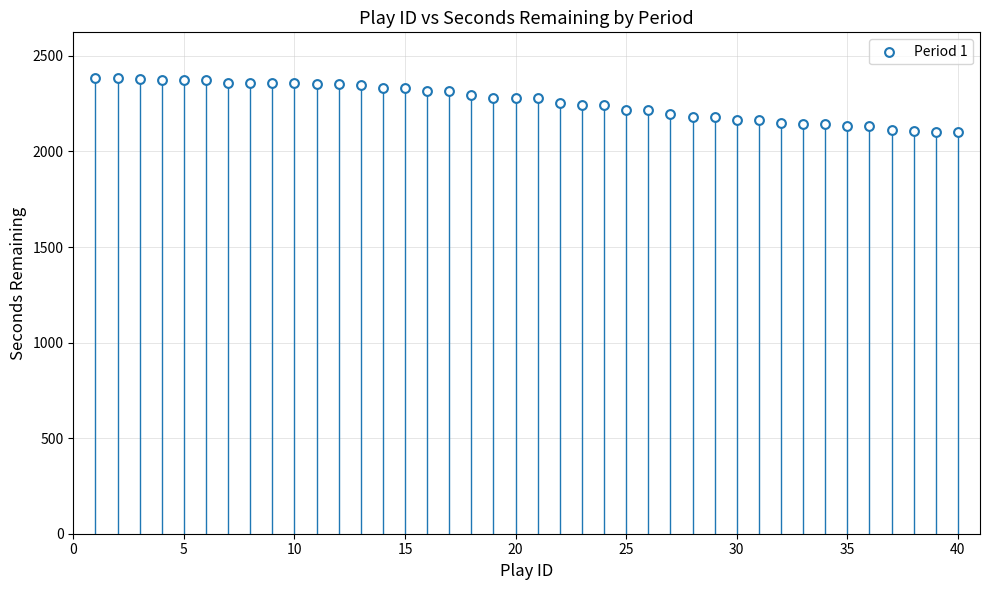

What is the range of X values (max minus min)?

39